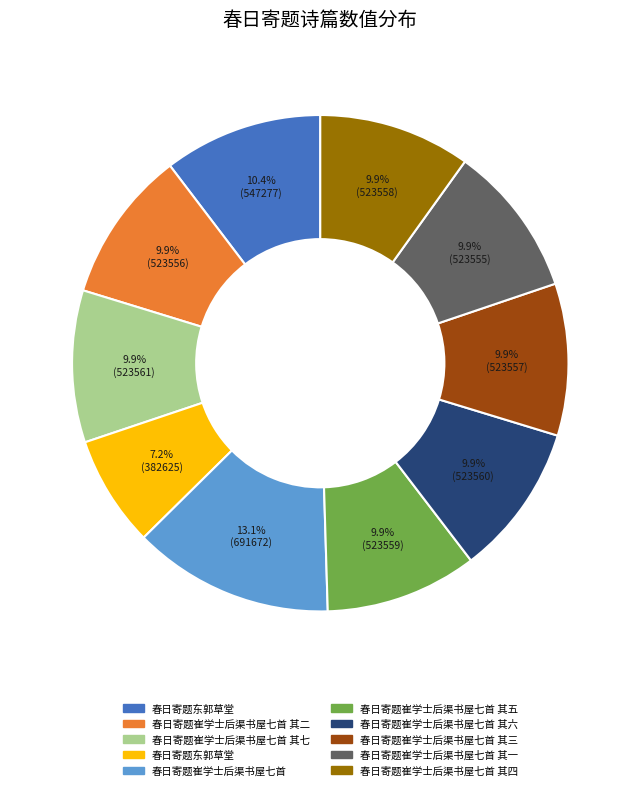

Is there a majority slice in this chart?

No